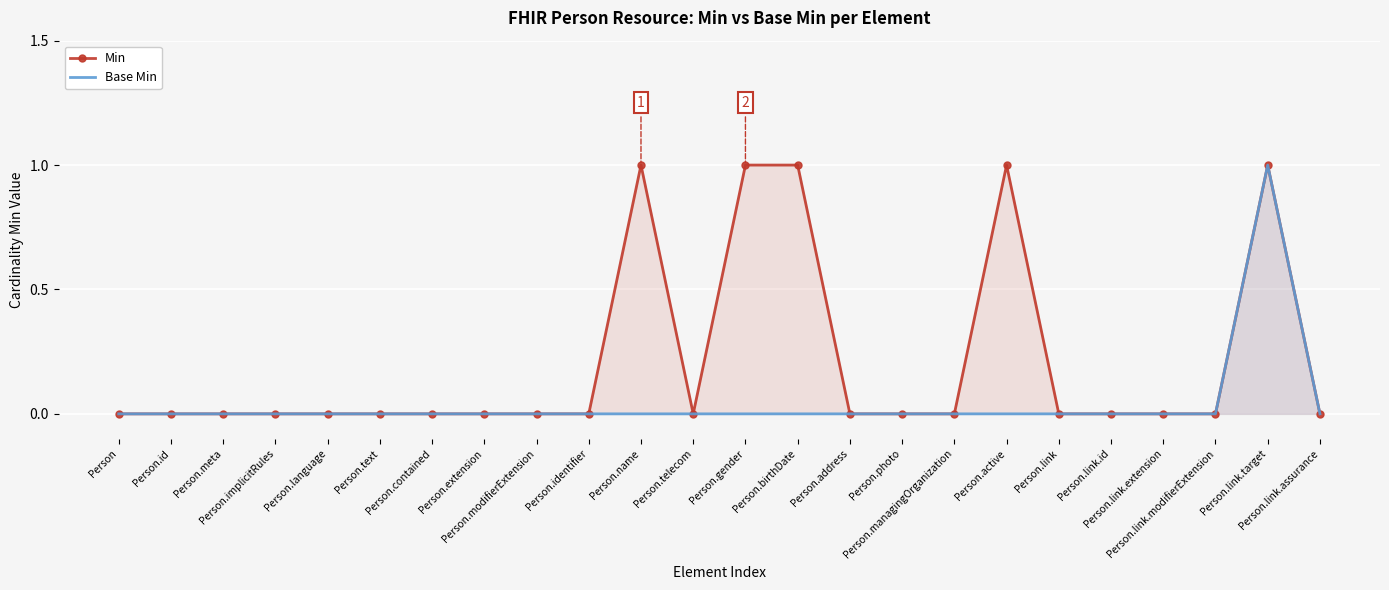

What is the label of the 21st point from the right?

Person.implicitRules